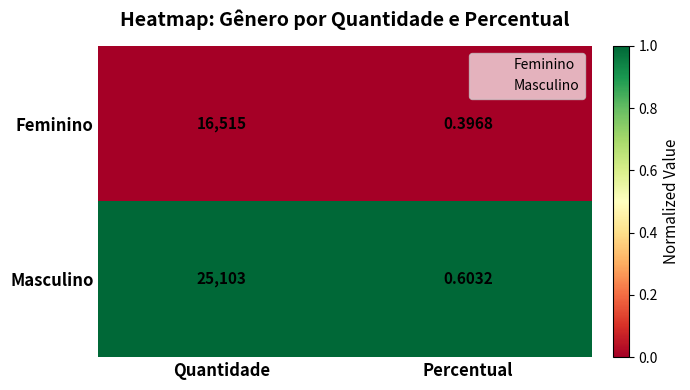

At which category is the sum across all series the highest?

Quantidade